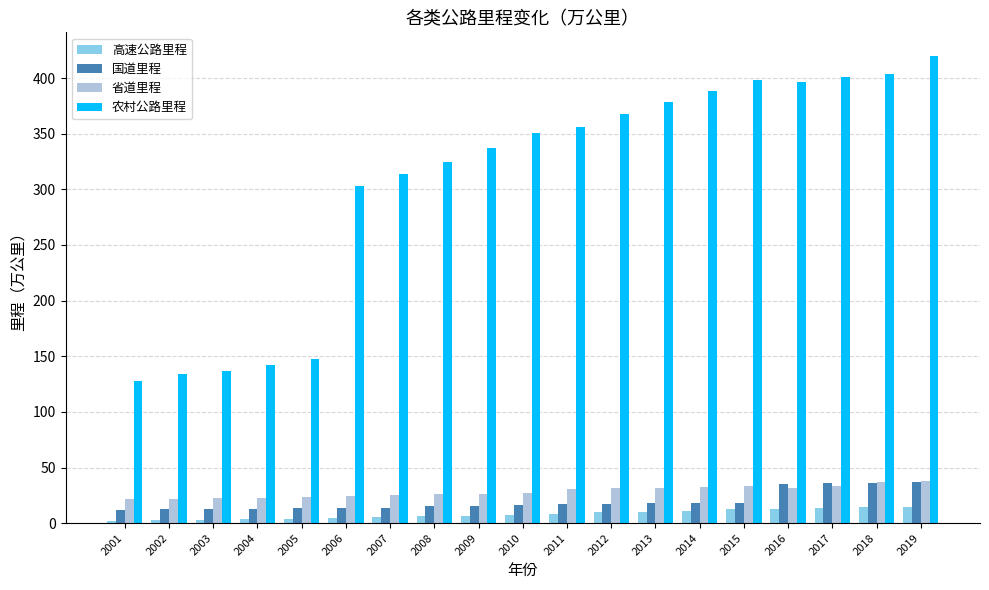

What is the maximum value shown in the chart?

420.1